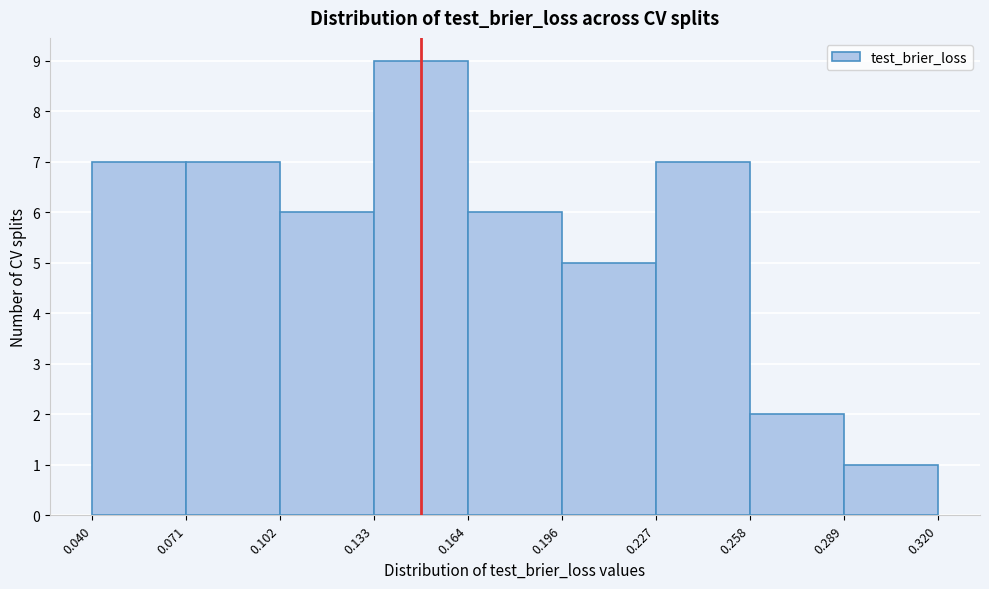

Reading left to right, list every bar in this chart as the range it spans on the x-axis followed by its height. The values are not printed on the chart, so give them approximately, as read against the axis.

0.040 to 0.071: 7
0.071 to 0.102: 7
0.102 to 0.133: 6
0.133 to 0.164: 9
0.164 to 0.196: 6
0.196 to 0.227: 5
0.227 to 0.258: 7
0.258 to 0.289: 2
0.289 to 0.320: 1